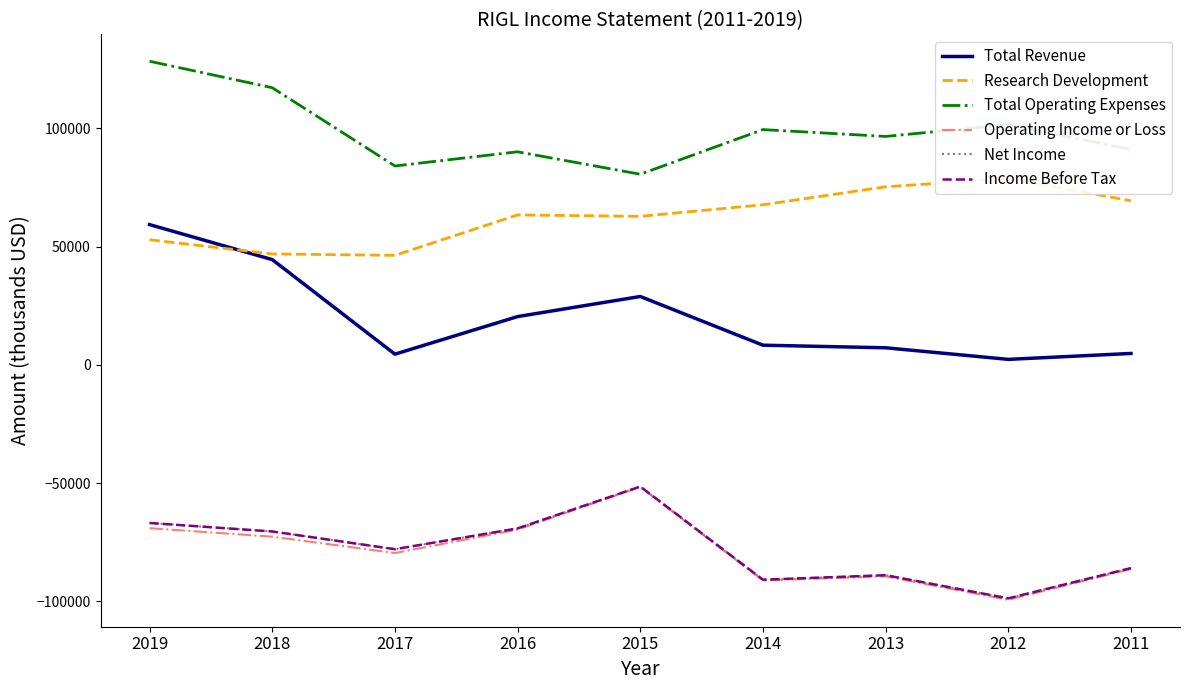

List the series in order of their peak value, lowest first.

Operating Income or Loss, Net Income, Income Before Tax, Total Revenue, Research Development, Total Operating Expenses